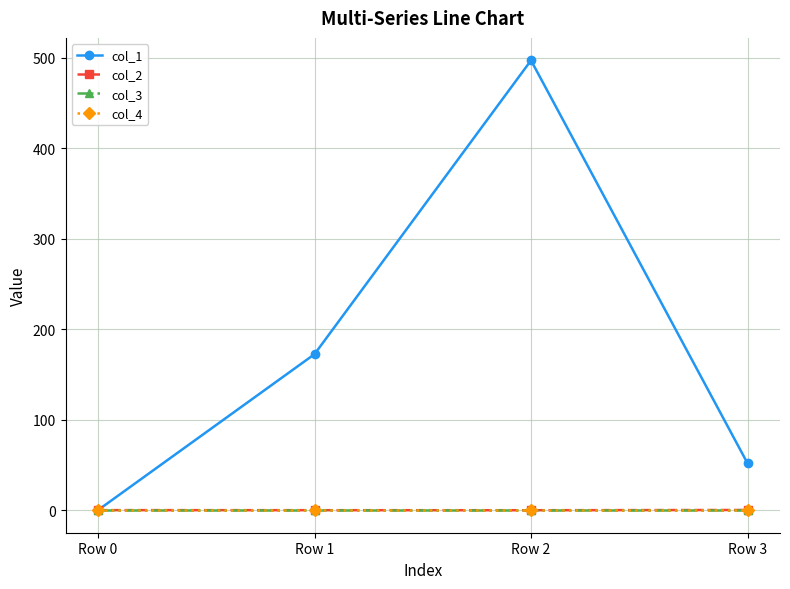

Is this an area chart (filled region under the line)?

No